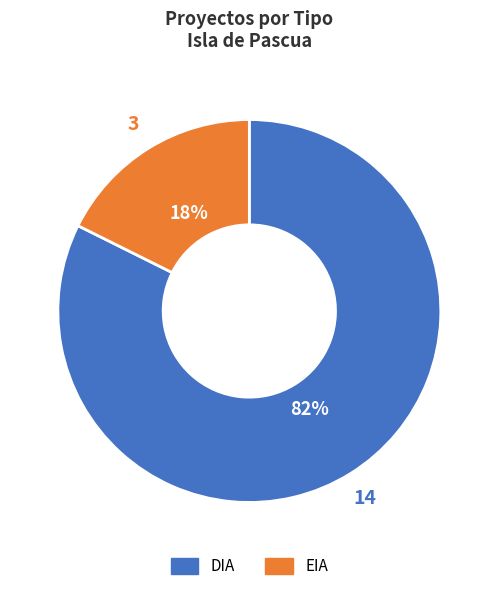

Is there any slice that represents more than half of the pie?

Yes